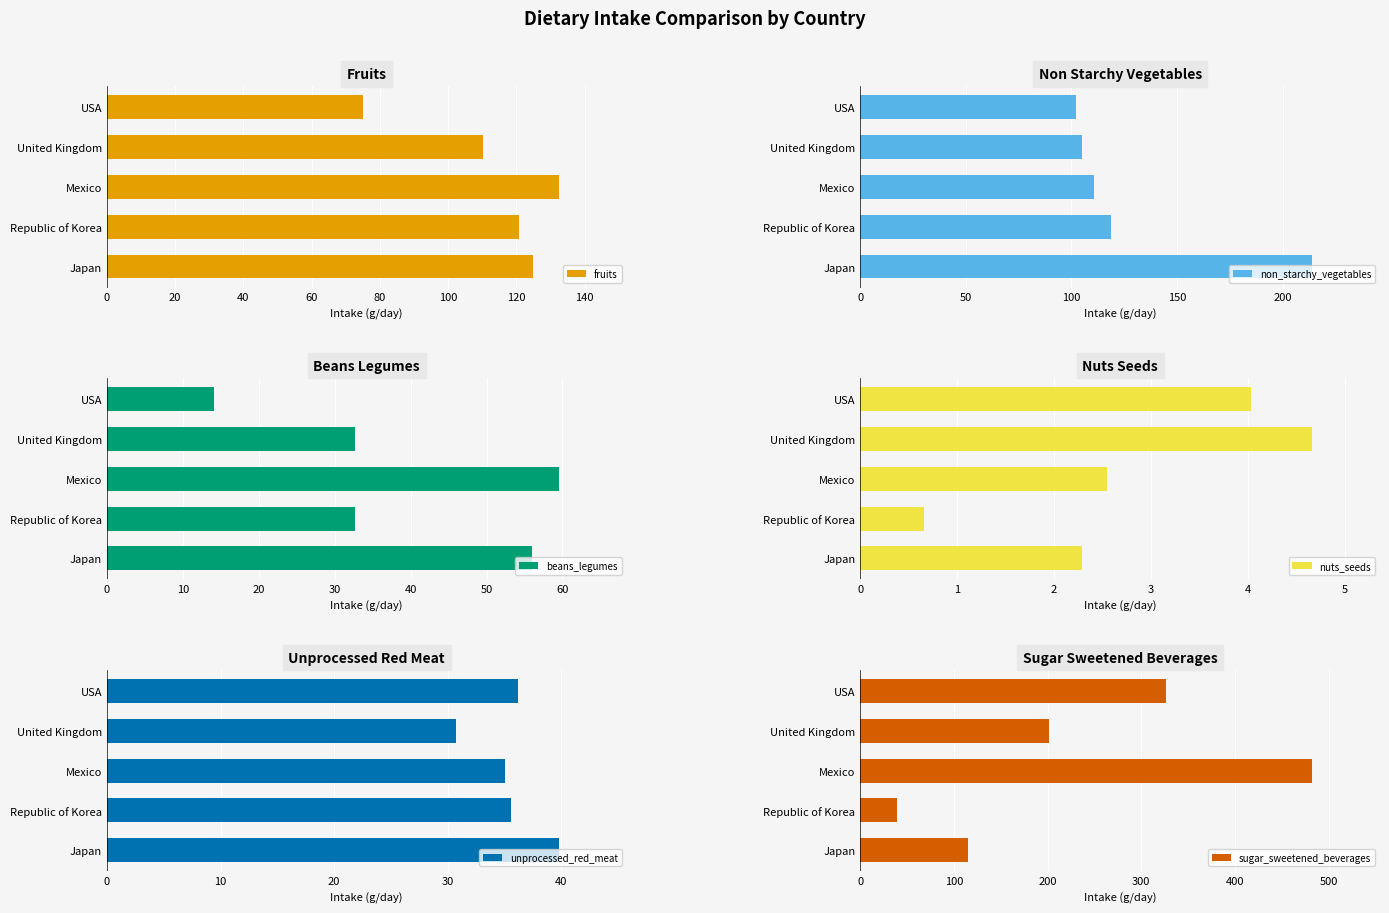

How many series are shown in this chart?

6